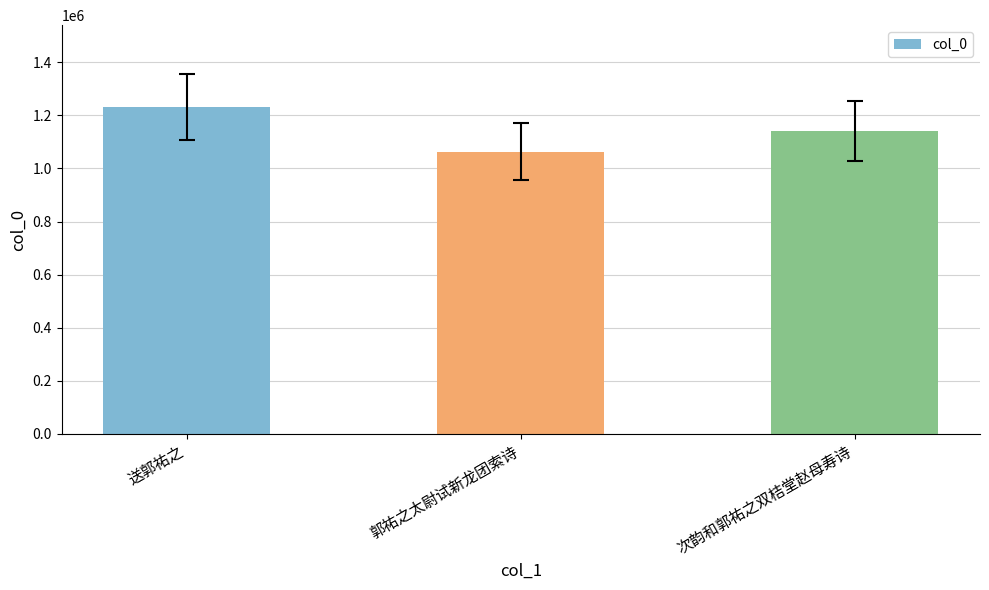

Between 次韵和郭祐之双桔堂赵母寿诗 and 送郭祐之, which is larger?

送郭祐之